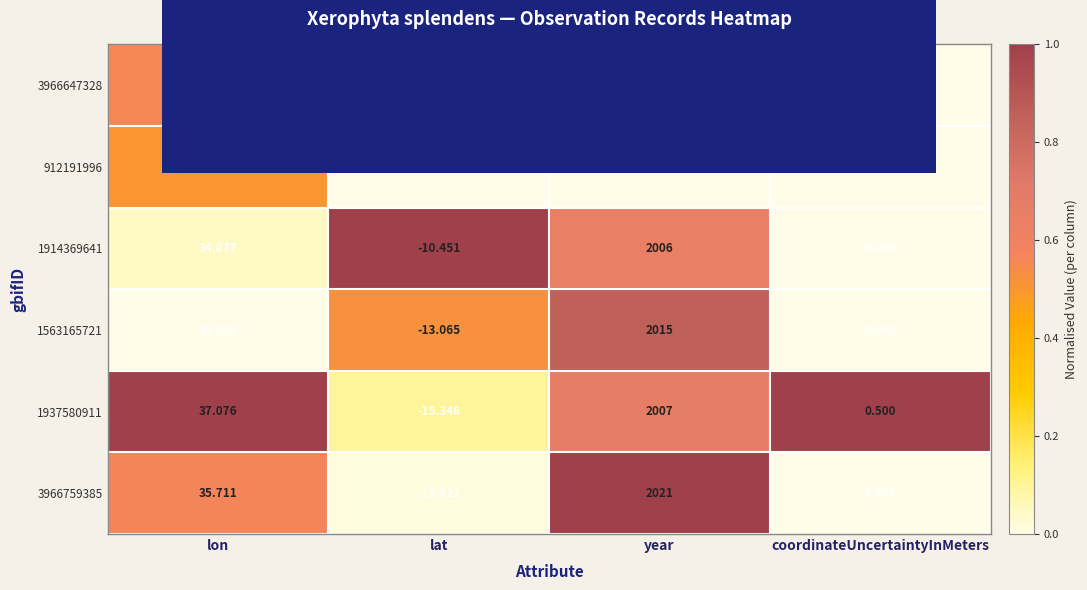

What is the maximum value shown in the chart?

2021.0